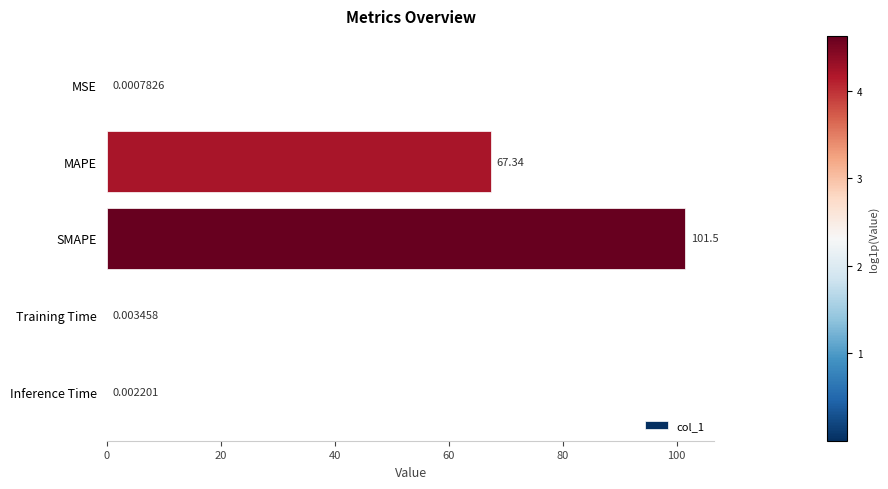

Which has a higher value, MSE or SMAPE?

SMAPE